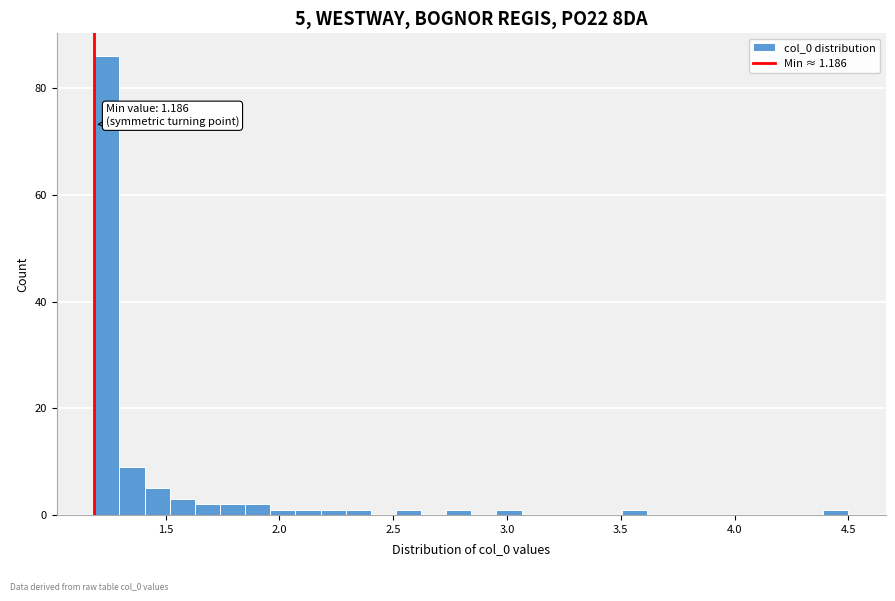

Around what value on the x-axis is the tallest bar? Give the approximate position of its centre, as read against the axis.

1.25